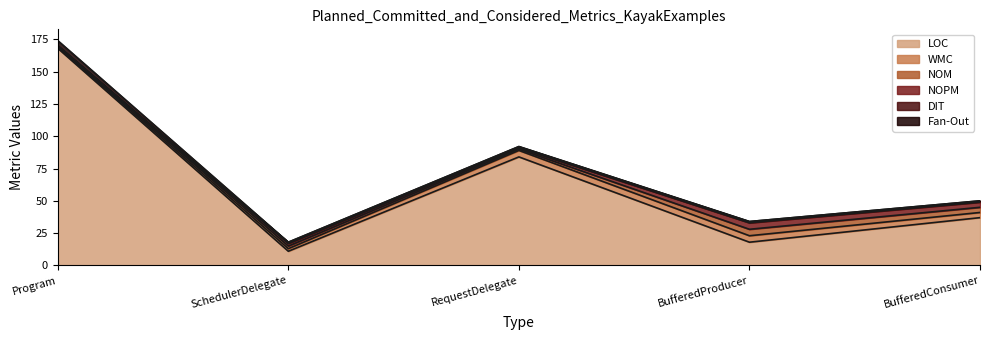

What is the total value across all series at SchedulerDelegate?

18